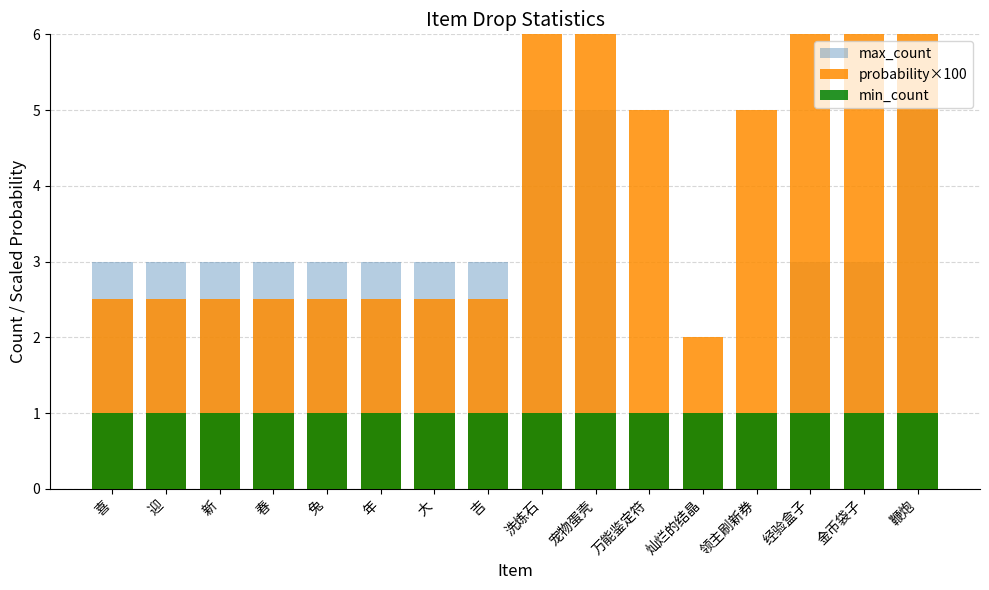

What is the maximum value for min_count?

1.0